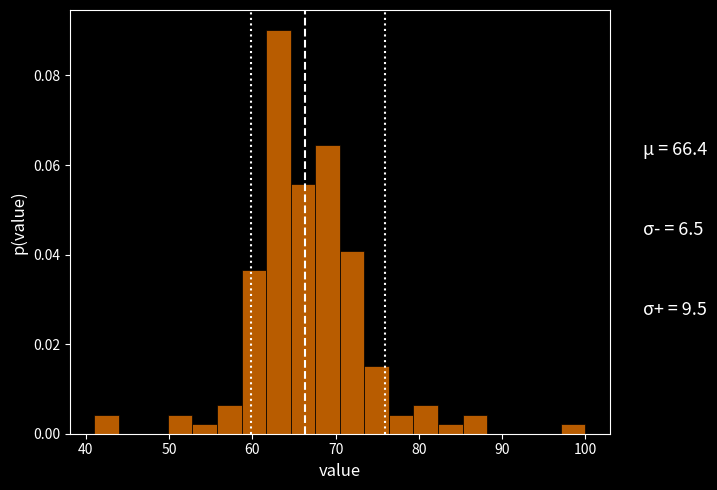

Around what value on the x-axis is the tallest bar? Give the approximate position of its centre, as read against the axis.

63